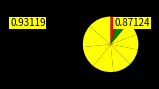

How many slices are in this pie chart?

10